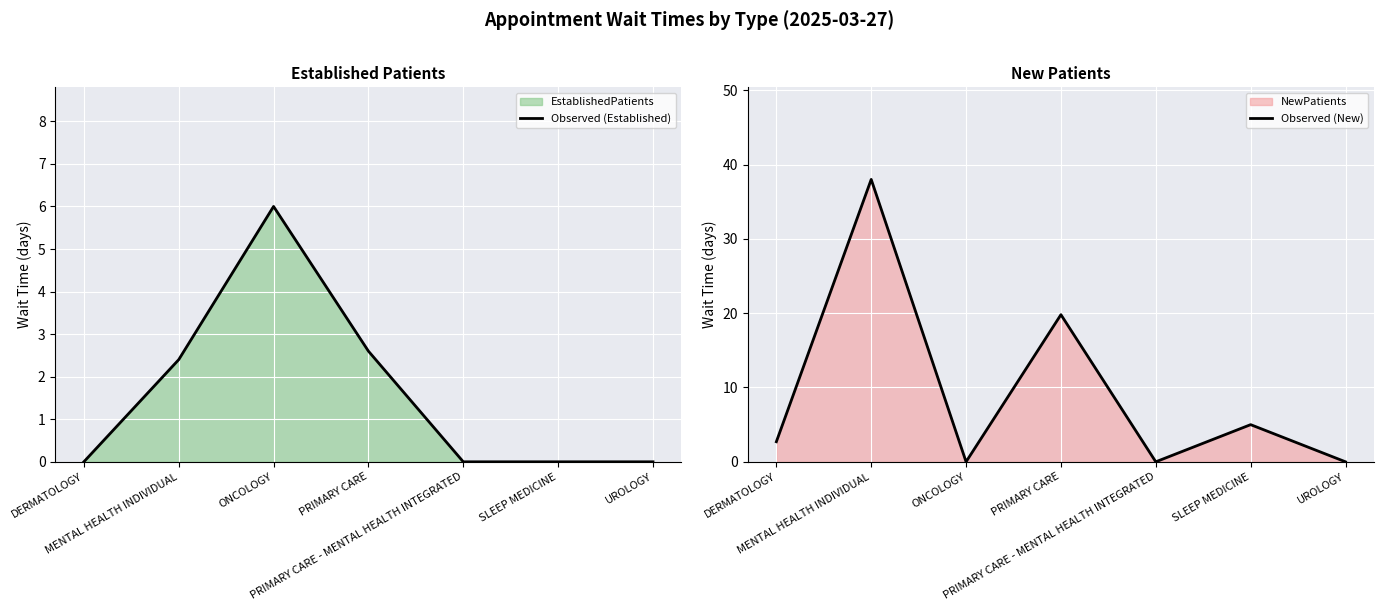

Which series changed the most between MENTAL HEALTH INDIVIDUAL and UROLOGY?

Observed (New)